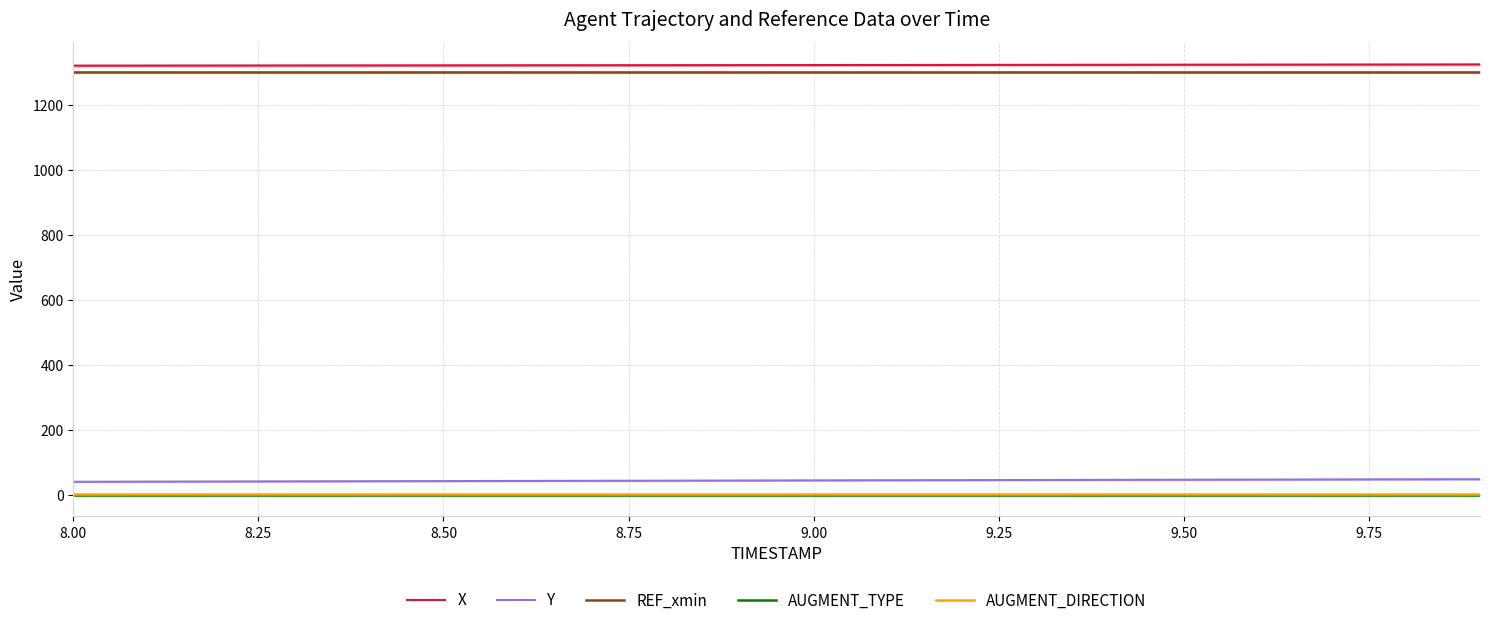

What is the lowest value of the Y series?

39.9